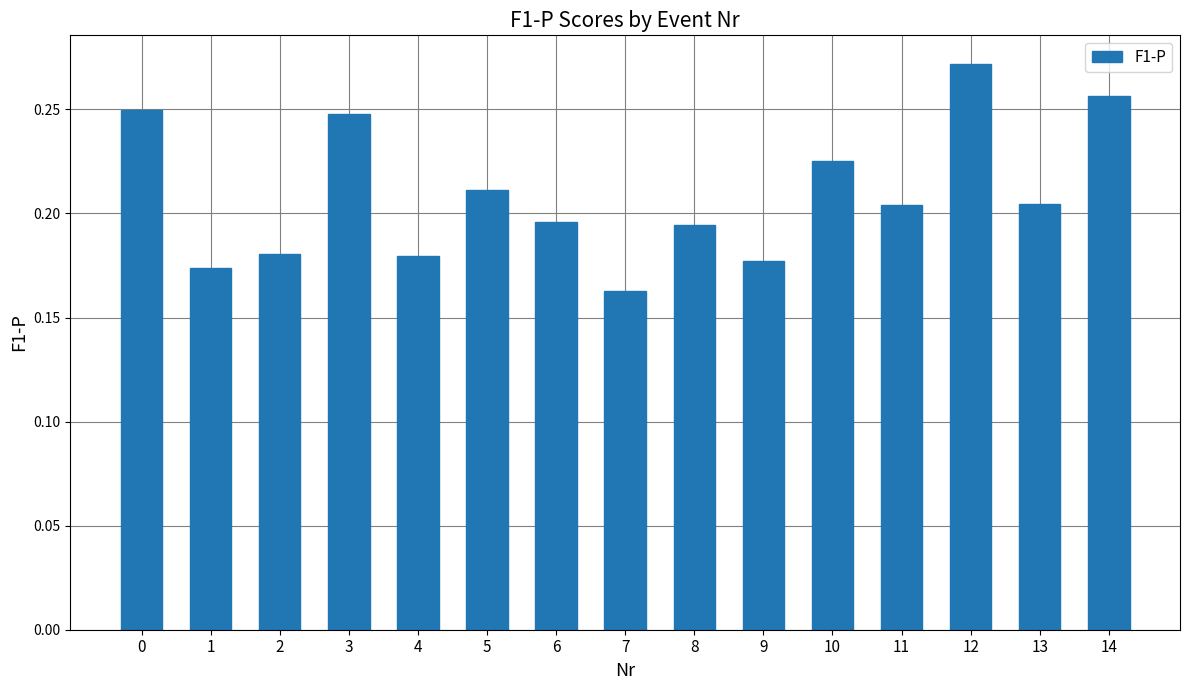

The value at 0 is 0.4. True or false?

False